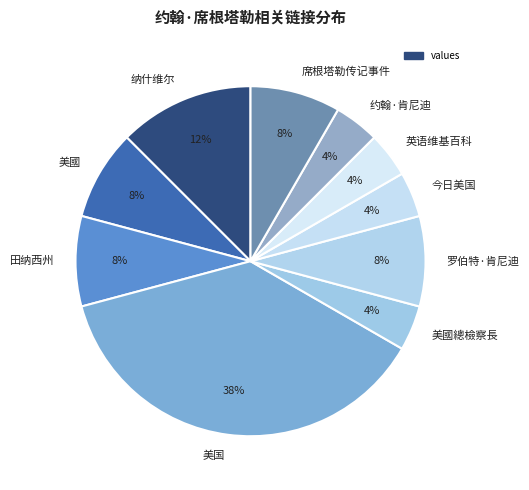

How many segments does this pie chart have?

10